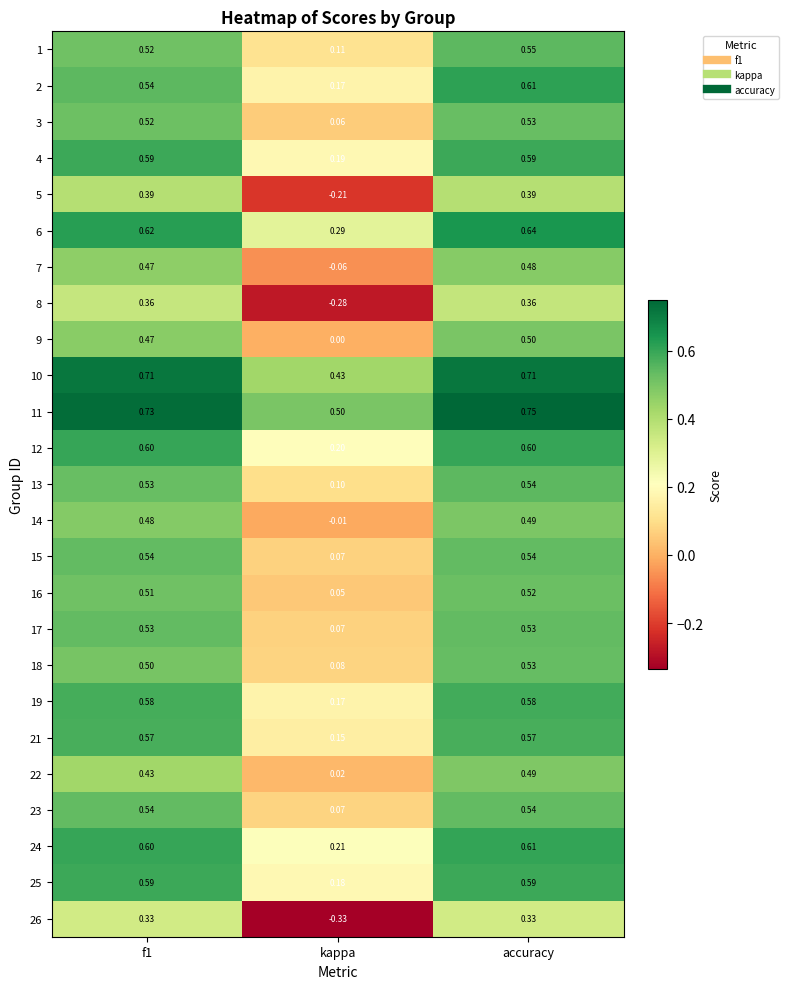

At which label is 6 closest to 0?

kappa